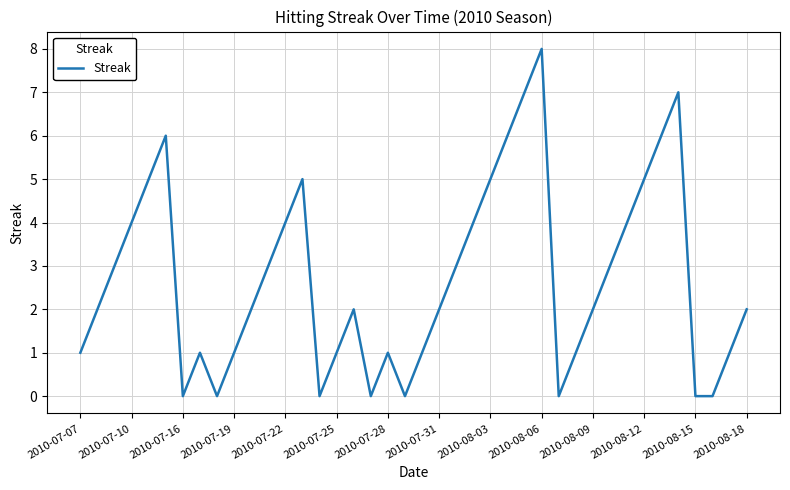

How many interior local peaks (higher than both neighbors) does the data have?

7